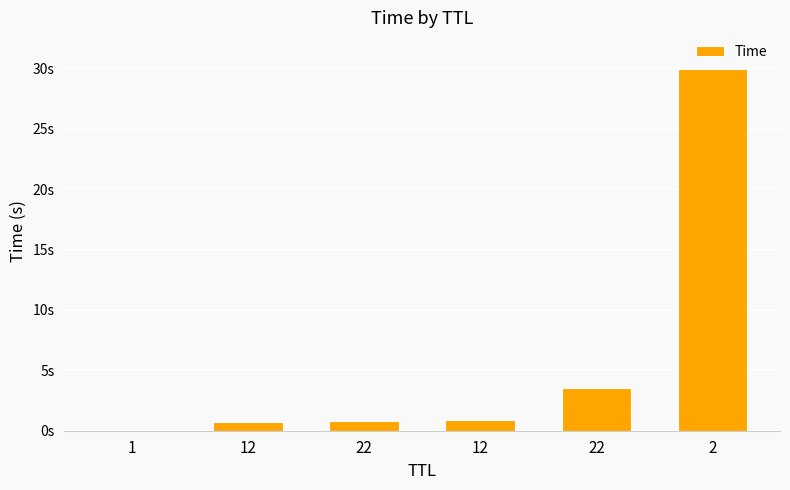

Are the bars horizontal?

No